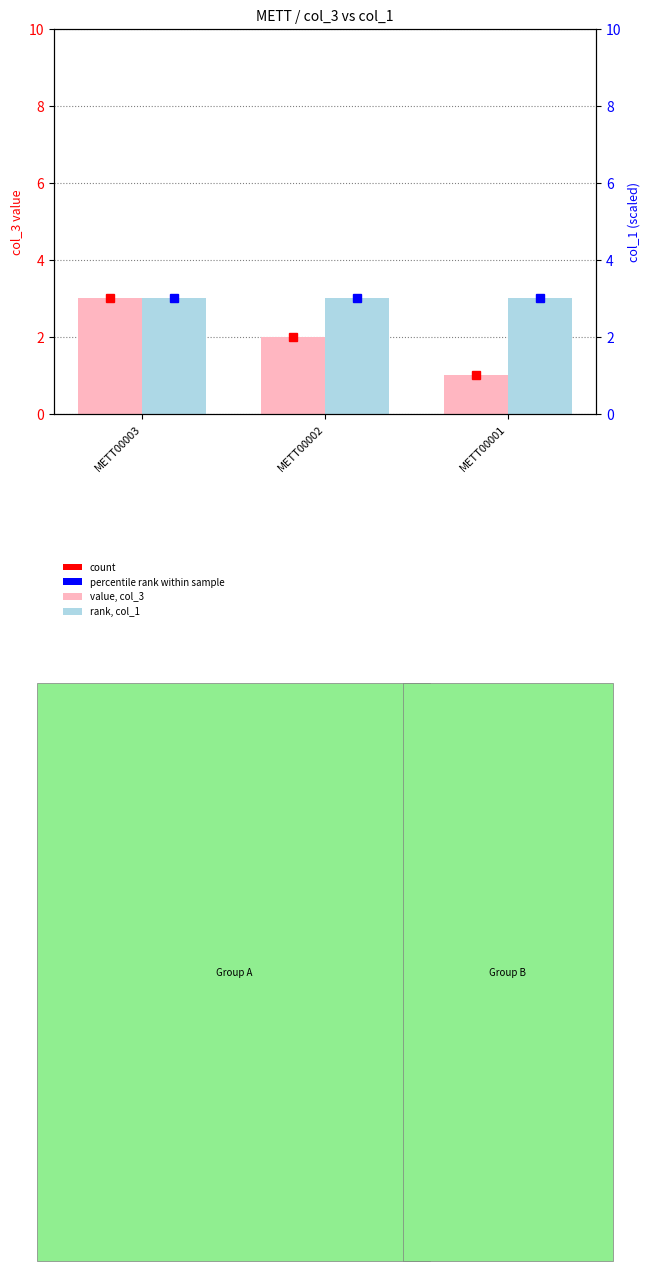

How many bars are there in total?

6